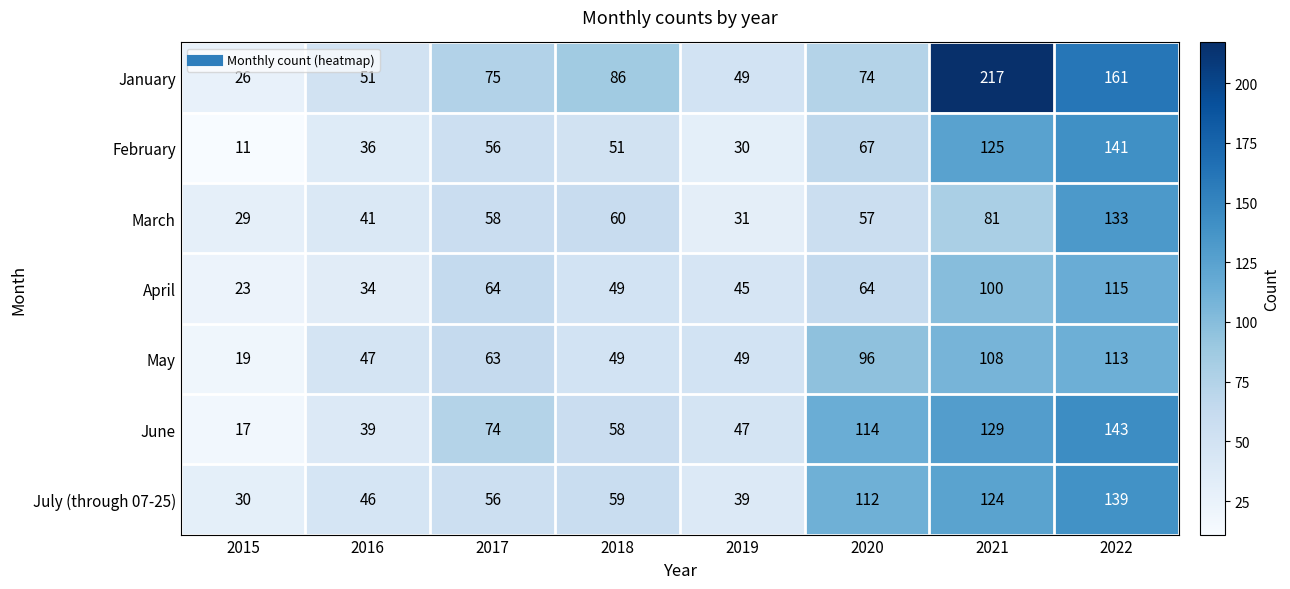

What is the spread (max minus min) of values at 2017?

19